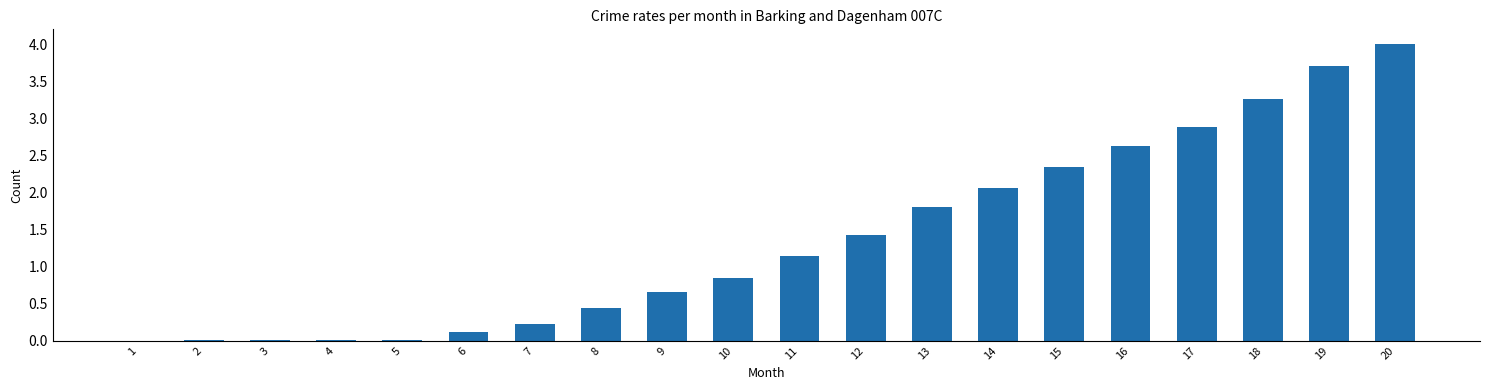

What is the ratio of the value at 20 to the value at 18?

1.2